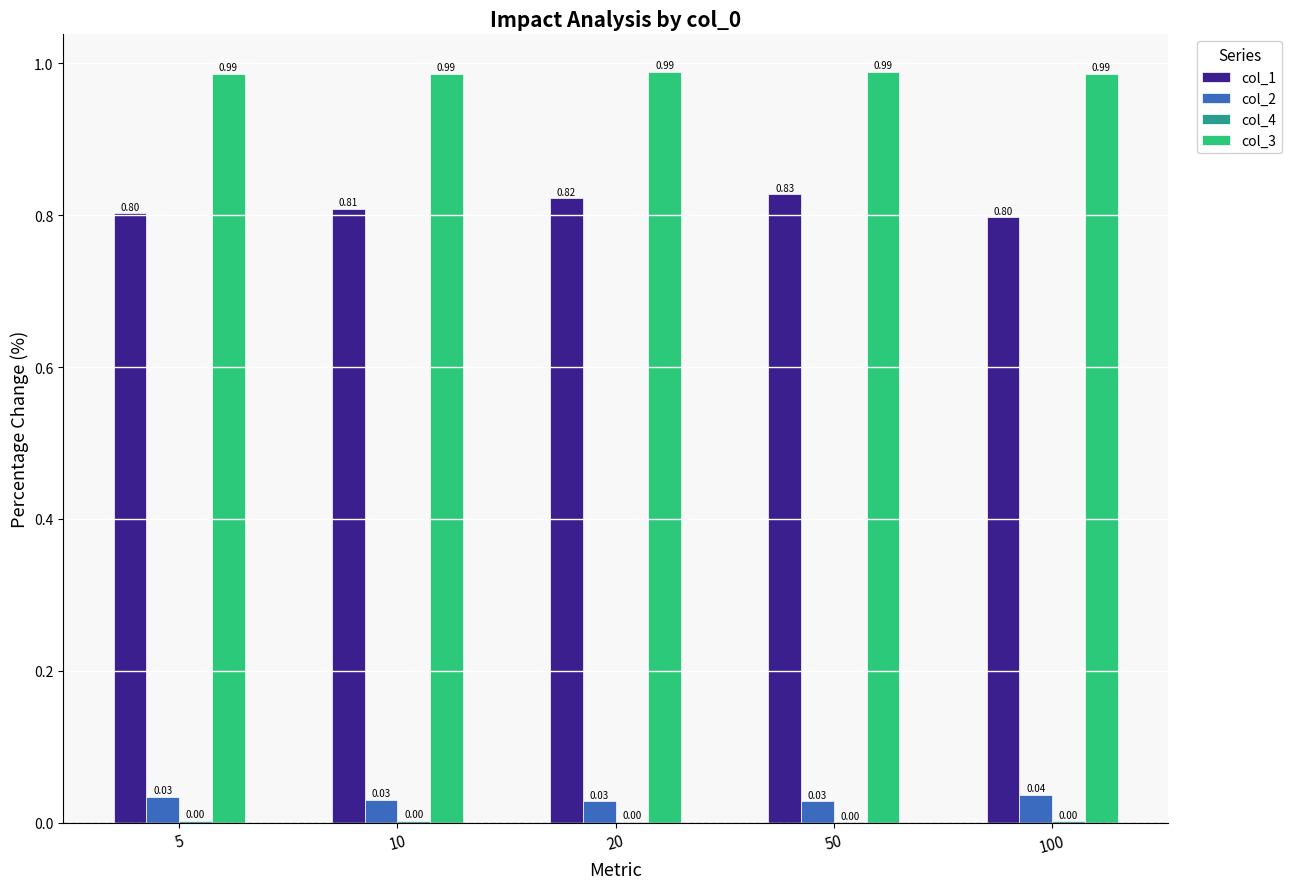

Are the bars horizontal?

No